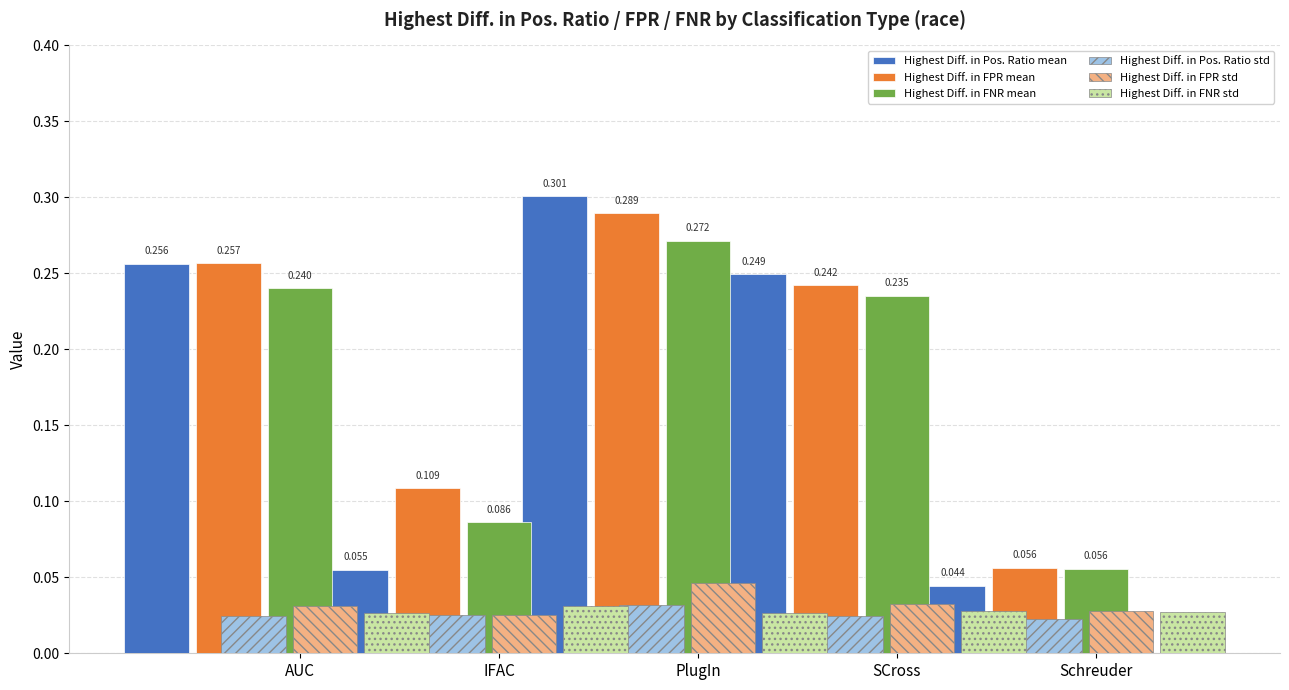

What is the difference between the maximum and minimum values in the Highest Diff. in FNR mean series?

0.2